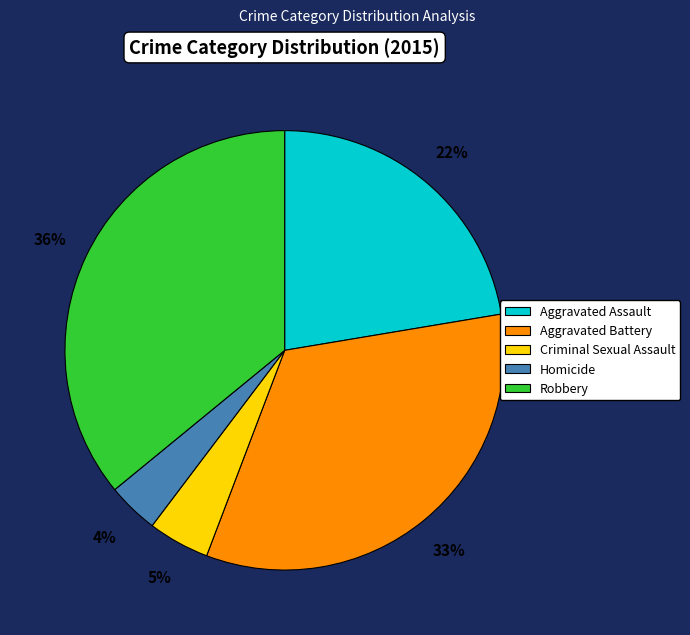

Which has a higher value, Criminal Sexual Assault or Aggravated Assault?

Aggravated Assault